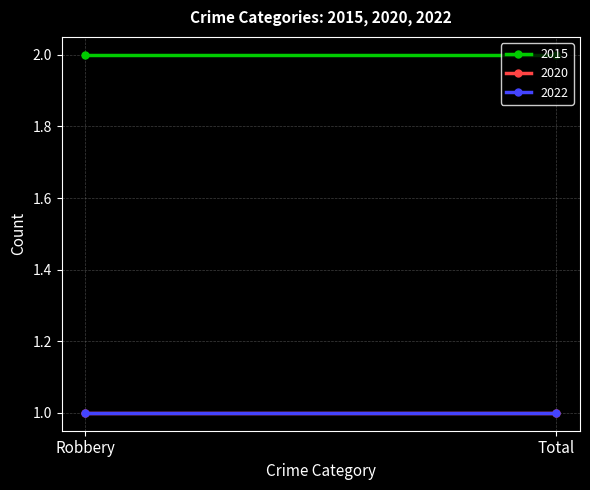

What is the smallest value displayed?

1